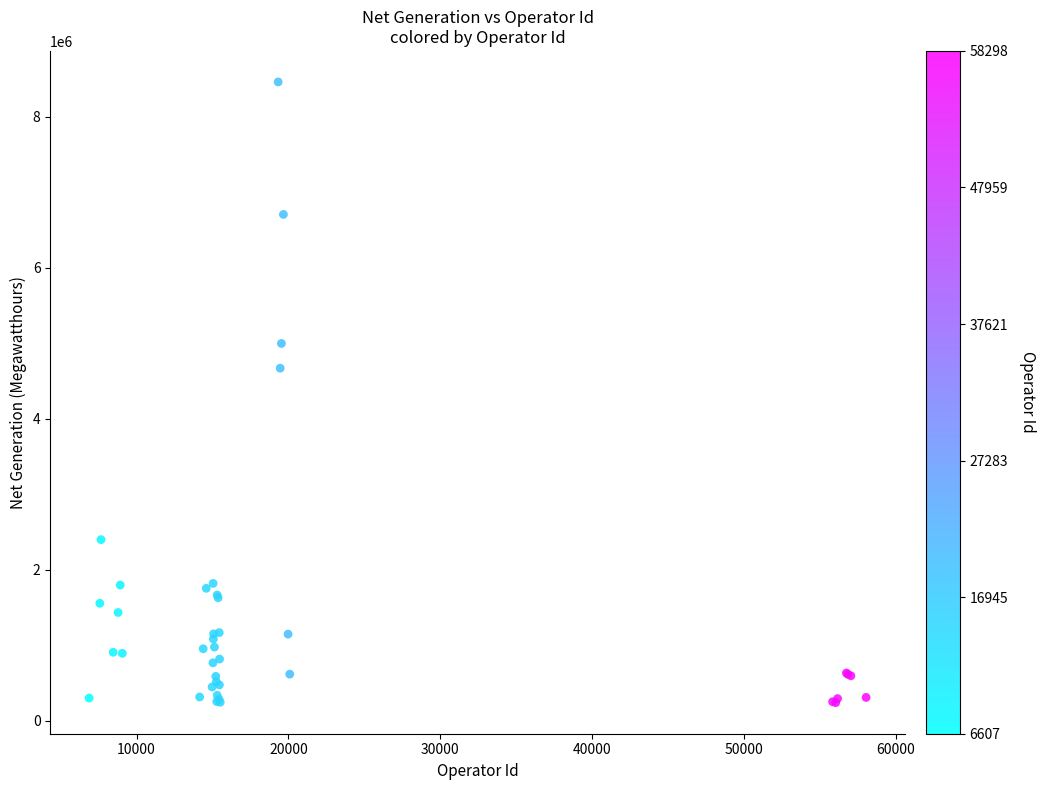

What Y value in the scatter plot is closest to 4350066?

4669766.0